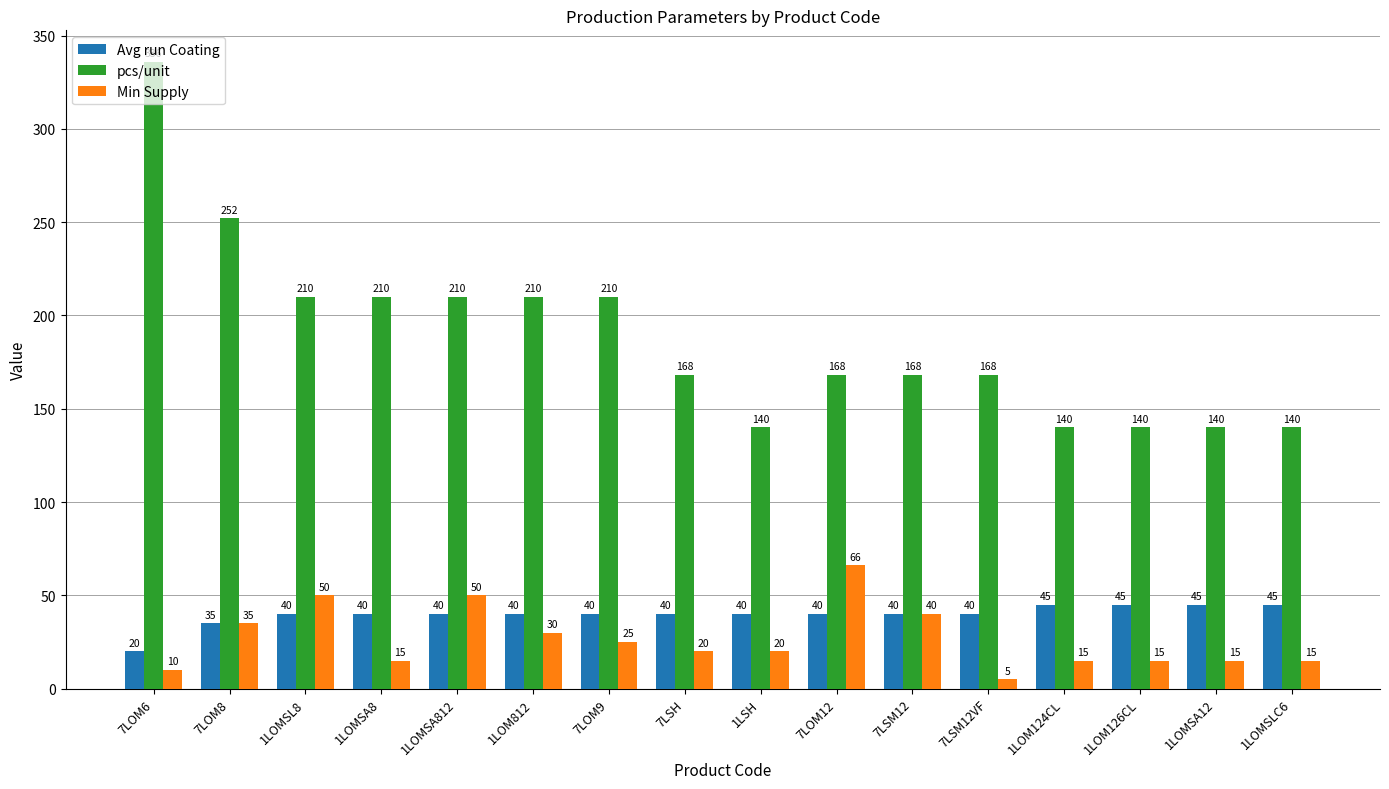

Which series has the largest range (max minus min)?

pcs/unit